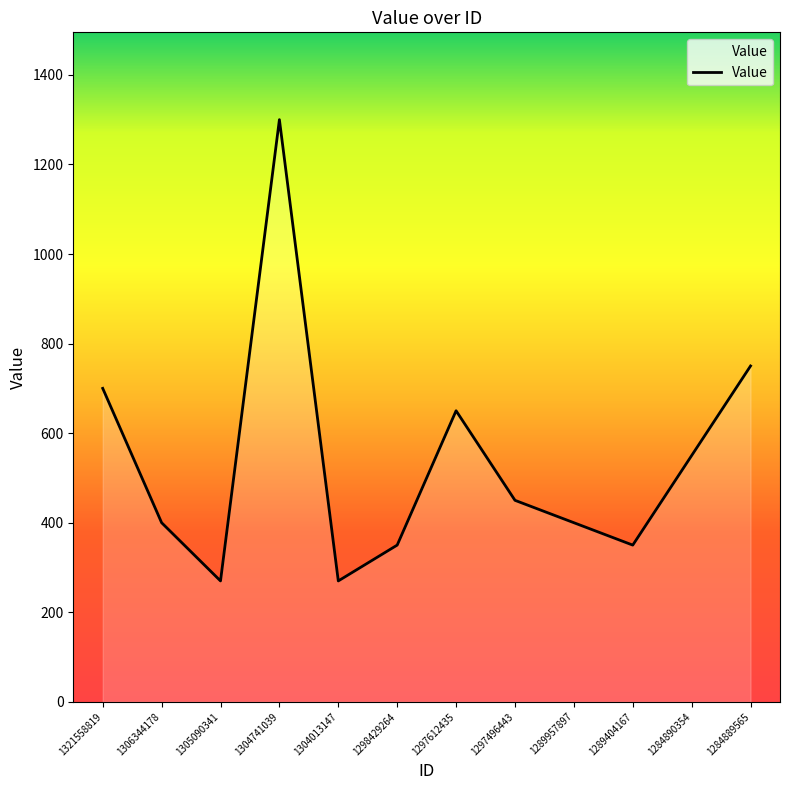

How many interior local valleys (lower than both neighbors) does the data have?

3